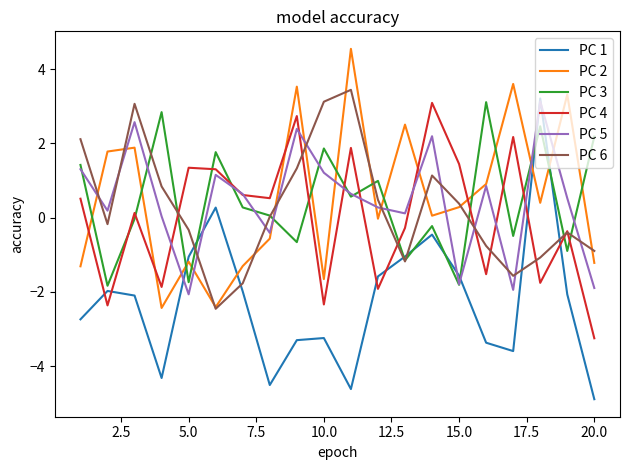

What is the lowest value of the PC 1 series?

-4.9